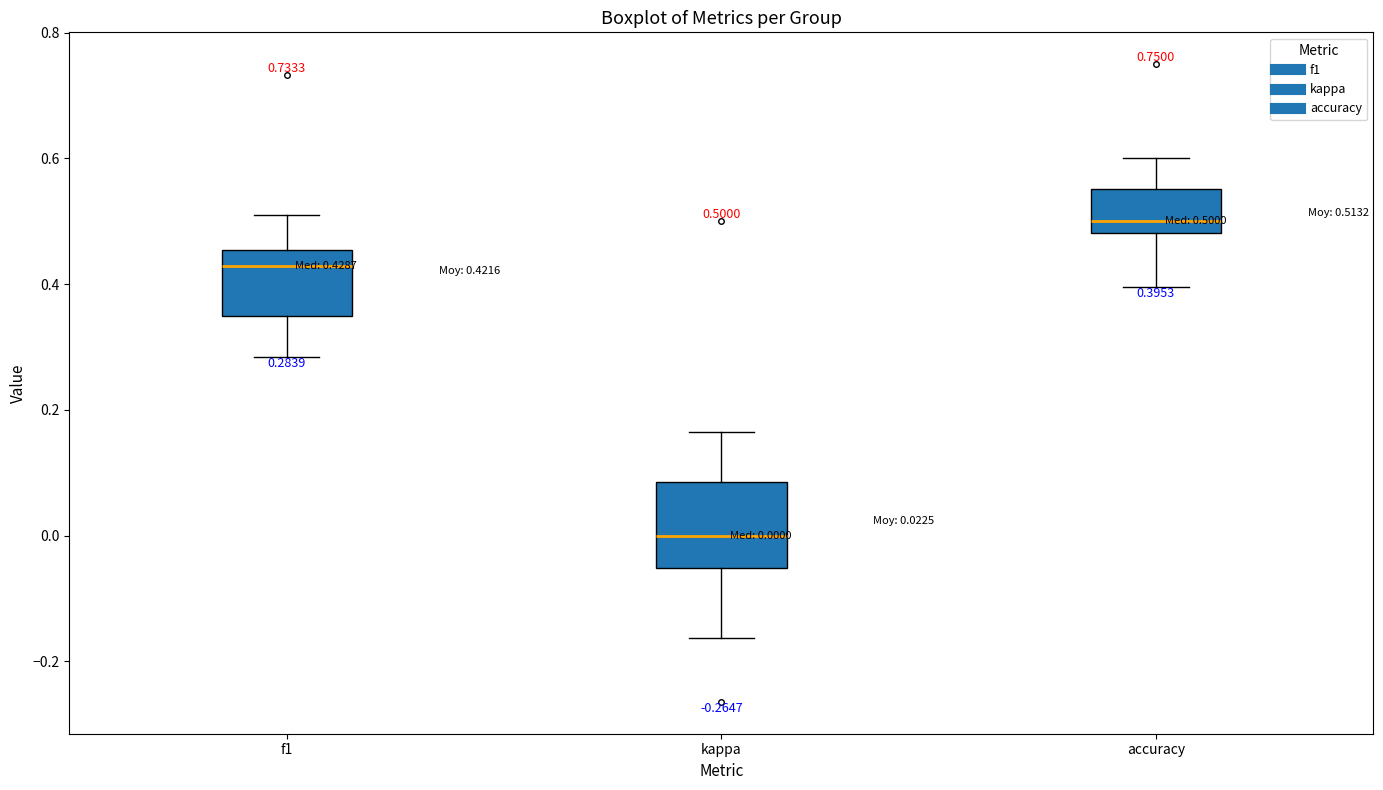

Which box's median line is the lowest?

kappa